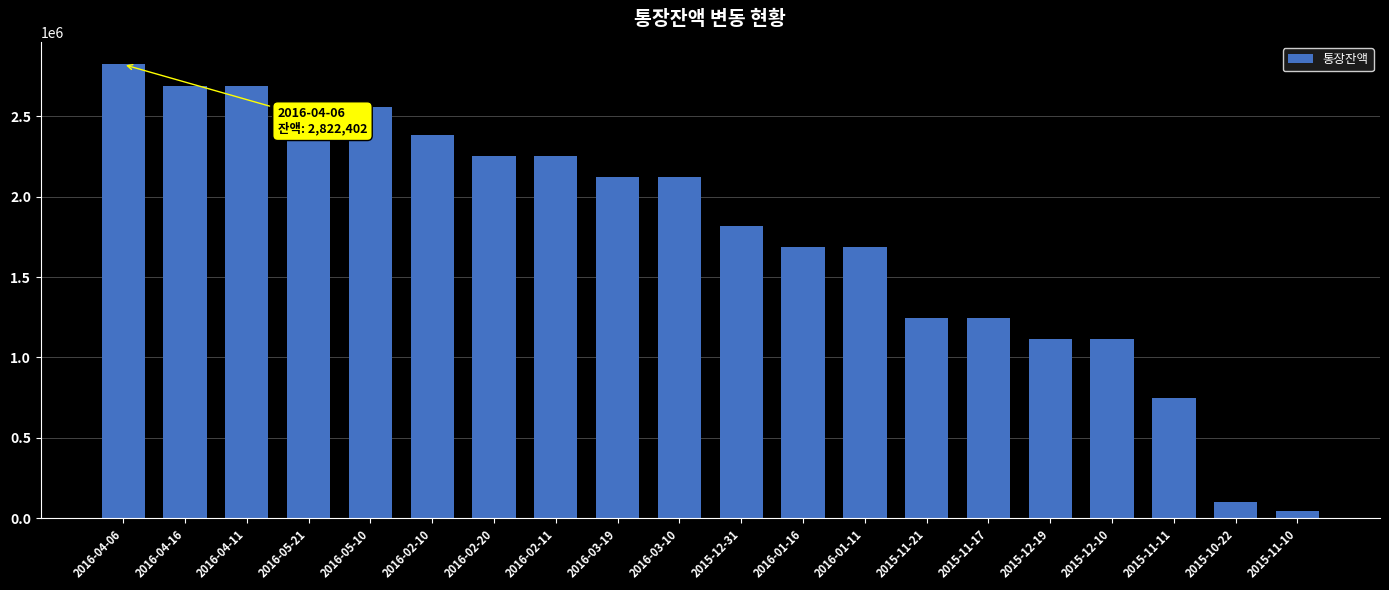

Read the value at 2015-12-10.

1115660